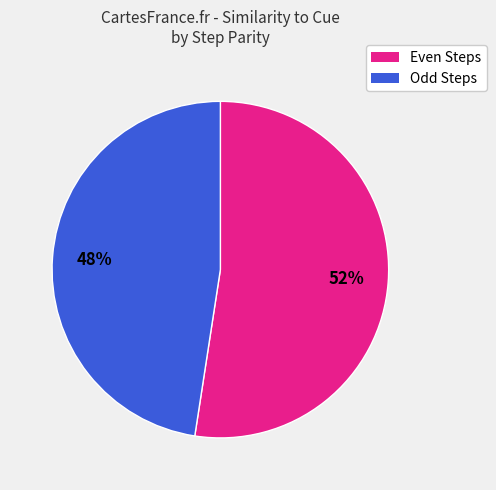

Is there a majority slice in this chart?

Yes